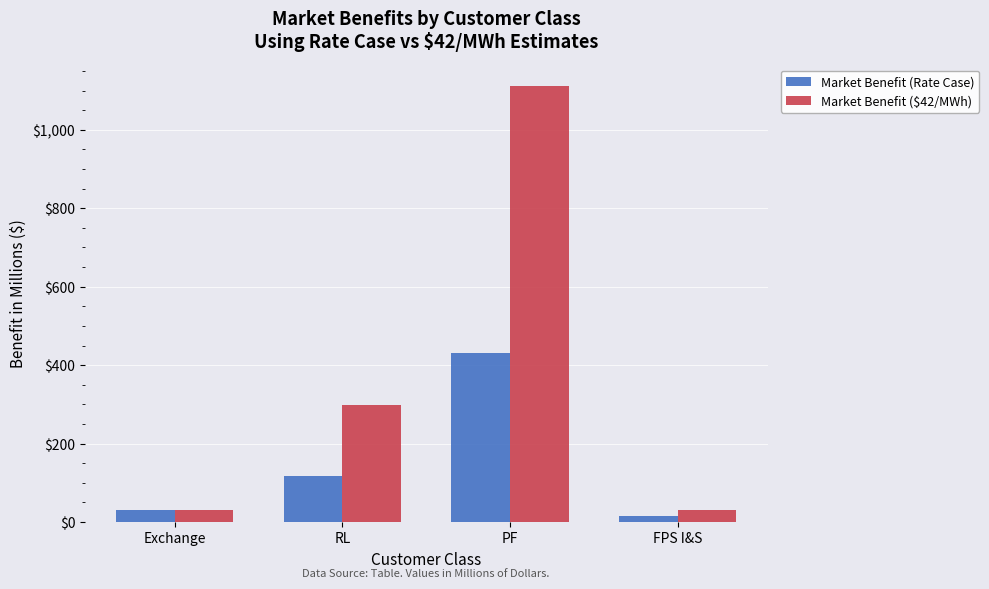

How many groups of bars are there?

4